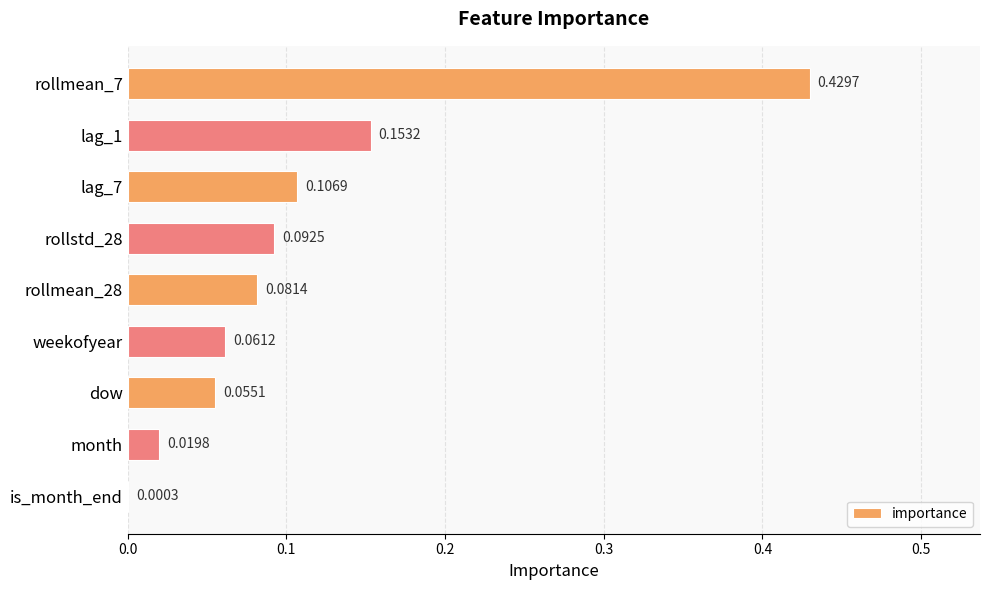

What is the sum of all values?

1.0